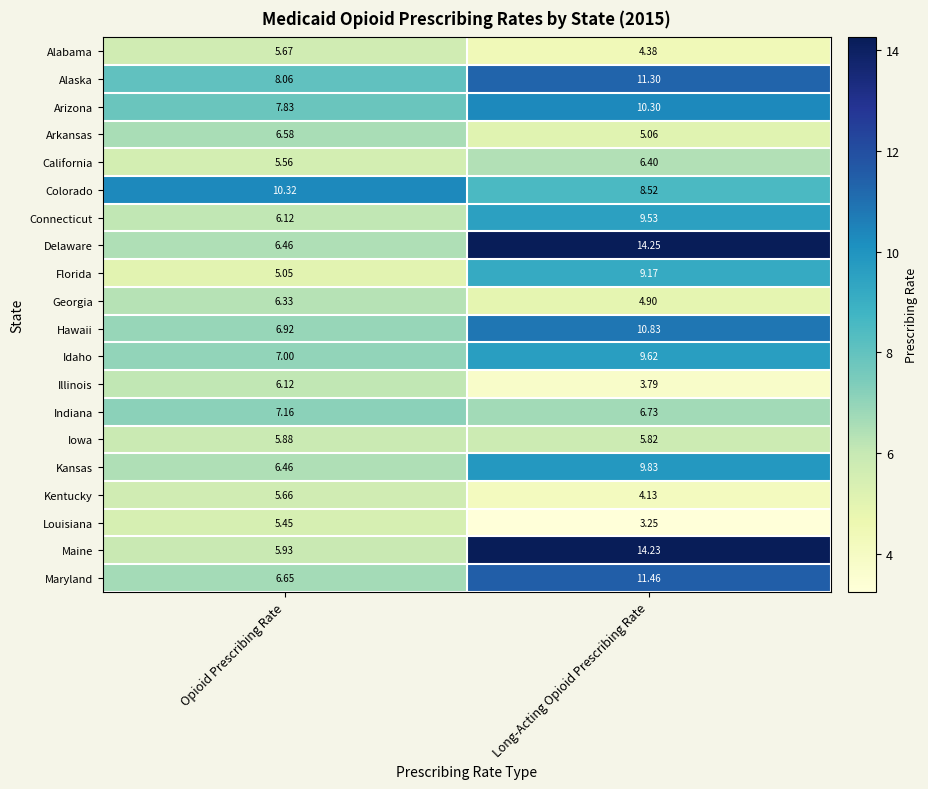

Which category has the lowest value across all series?

Long-Acting Opioid Prescribing Rate